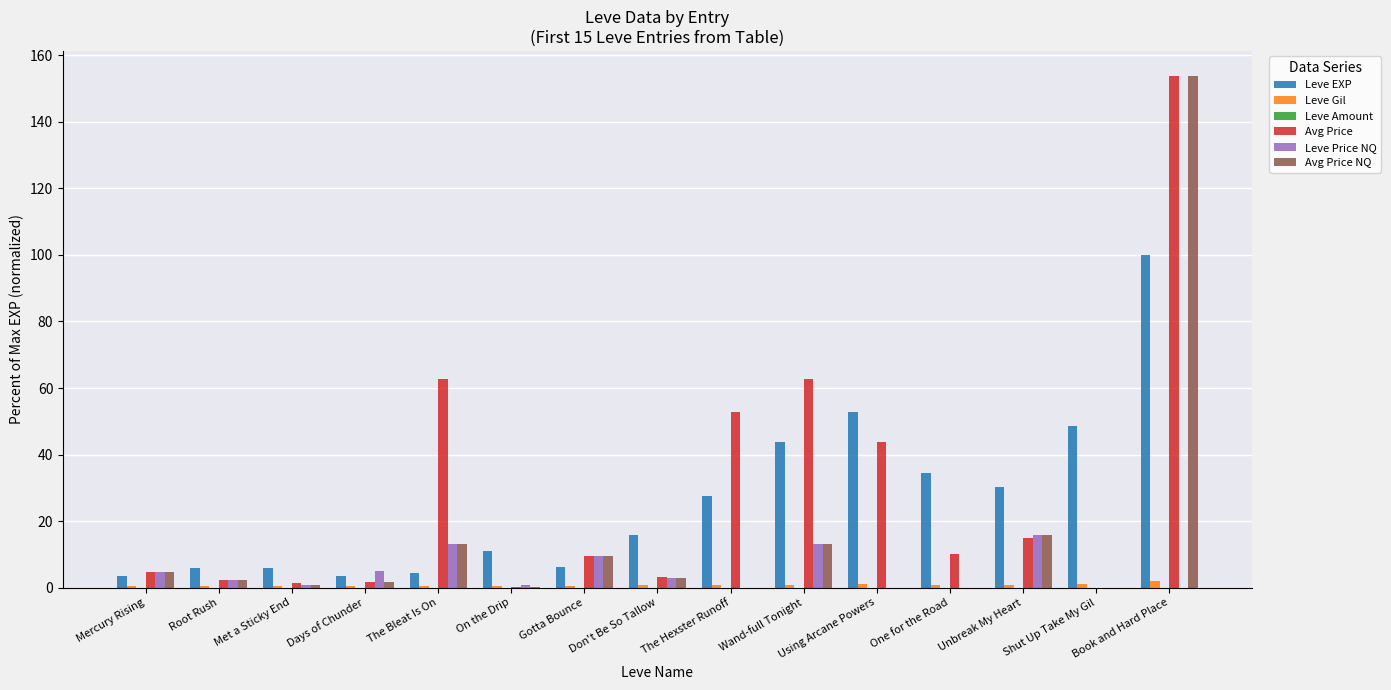

True or false: Leve EXP has a value of 27.6 at The Hexster Runoff.

True